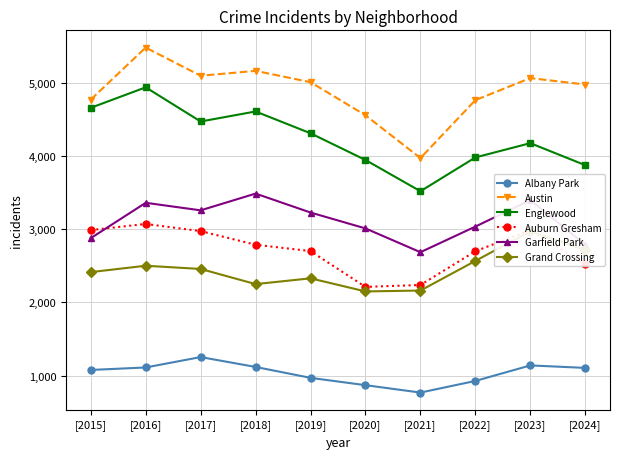

True or false: Englewood and Grand Crossing cross at least once.

False